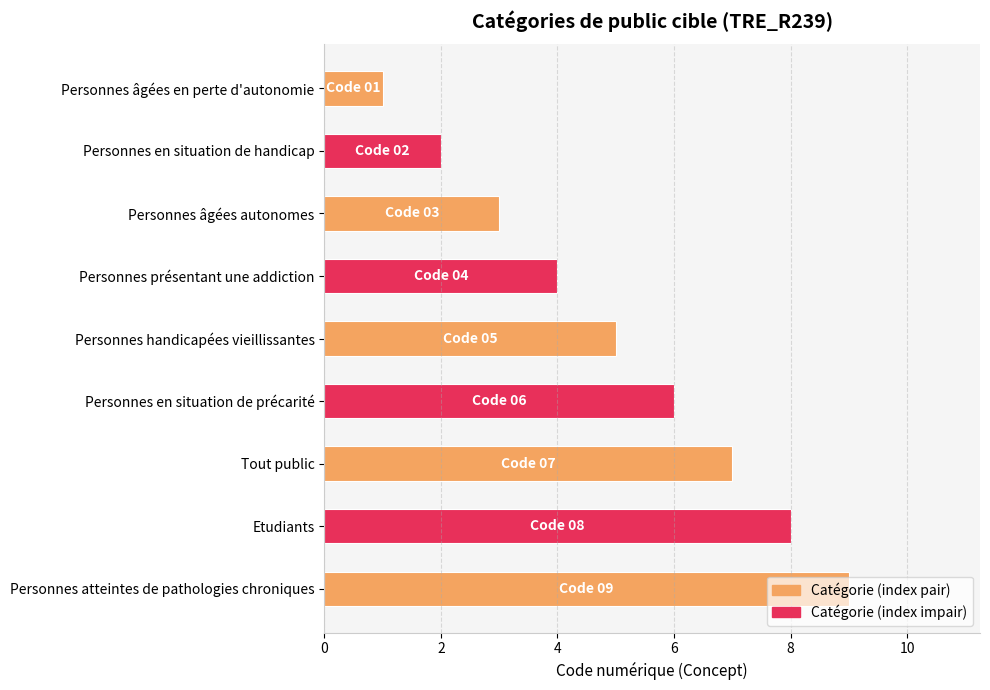

What is the sum of the values at Personnes atteintes de pathologies chroniques and Personnes en situation de handicap?

11